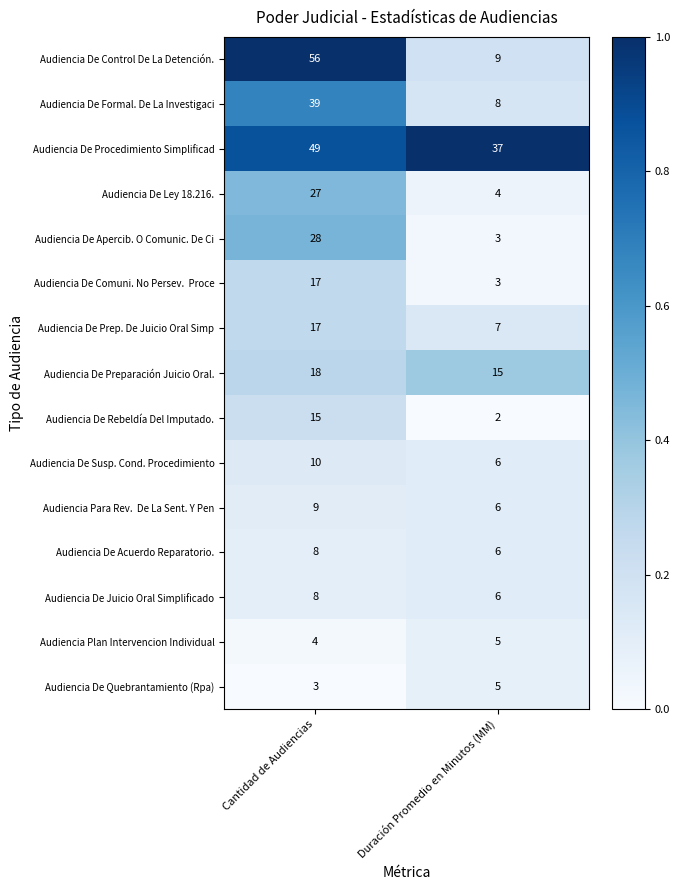

List the labels in order of Audiencia De Formal. De La Investigaci value, largest first.

Cantidad de Audiencias, Duración Promedio en Minutos (MM)